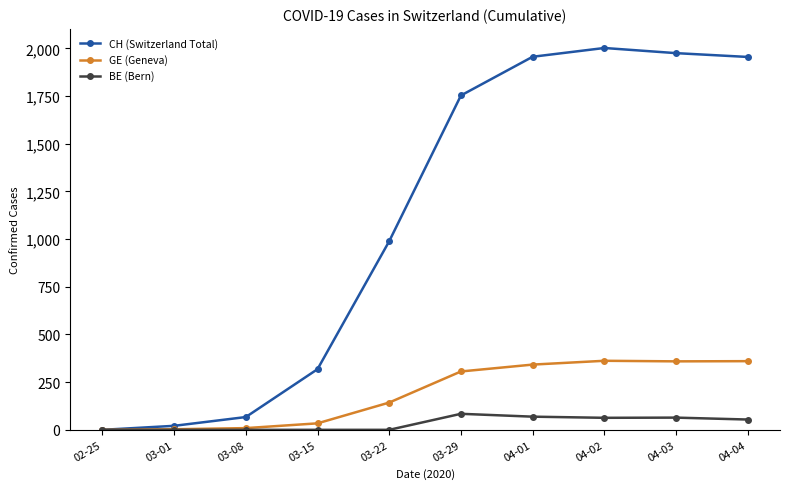

Between 03-15 and 03-22, which series saw the biggest shift?

CH (Switzerland Total)